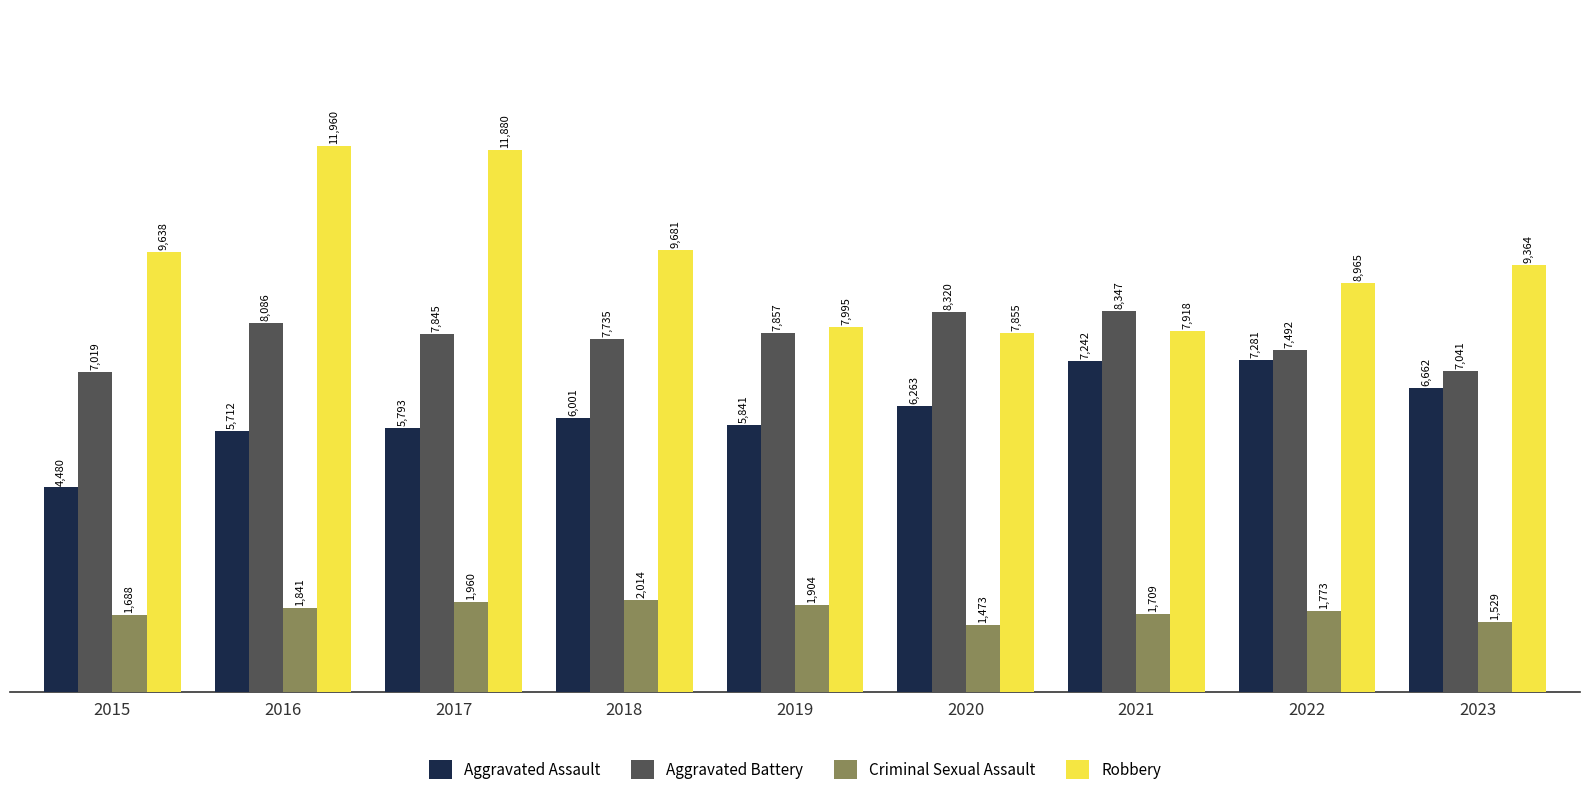

Which series has the largest range (max minus min)?

Robbery